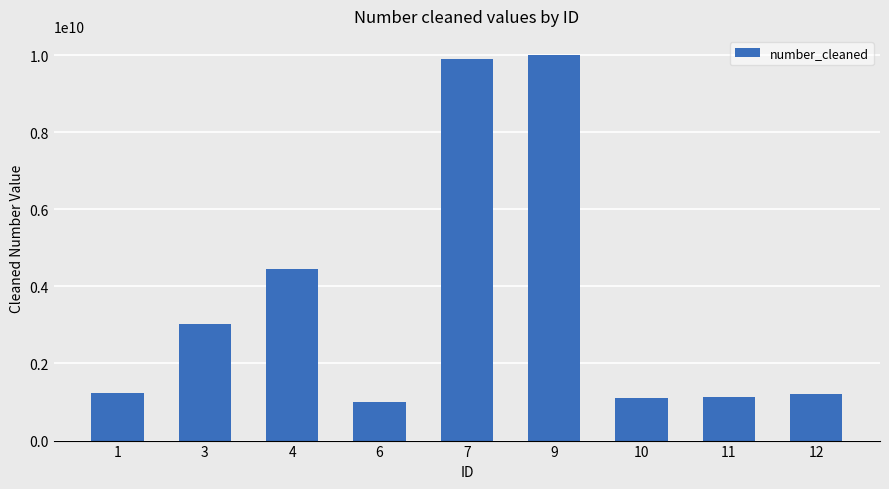

The value at 12 is 705142953. True or false?

False